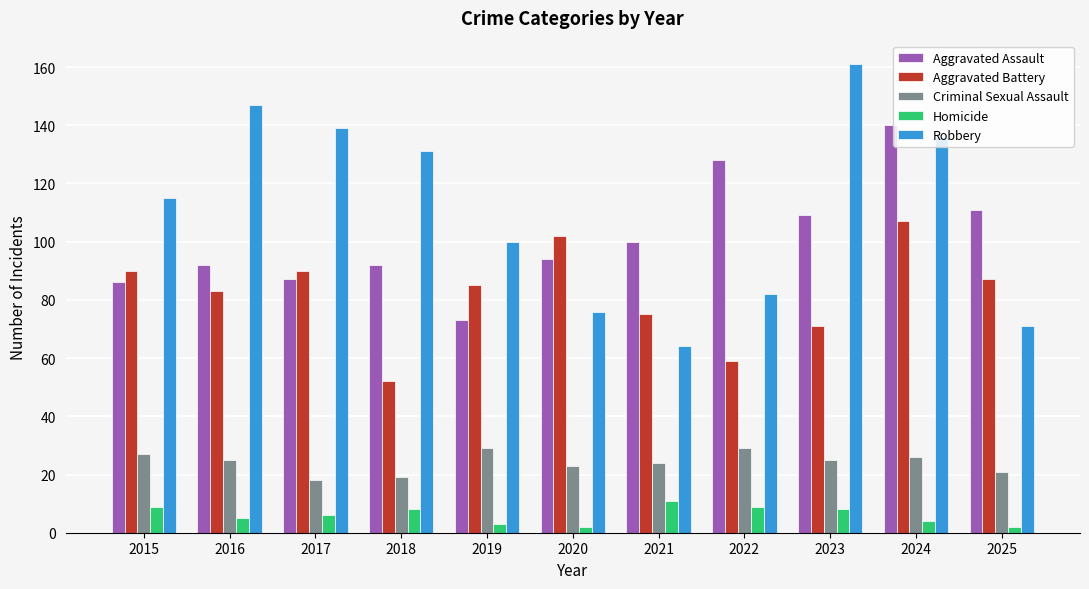

The Aggravated Battery series shows 90 at 2015. True or false?

True